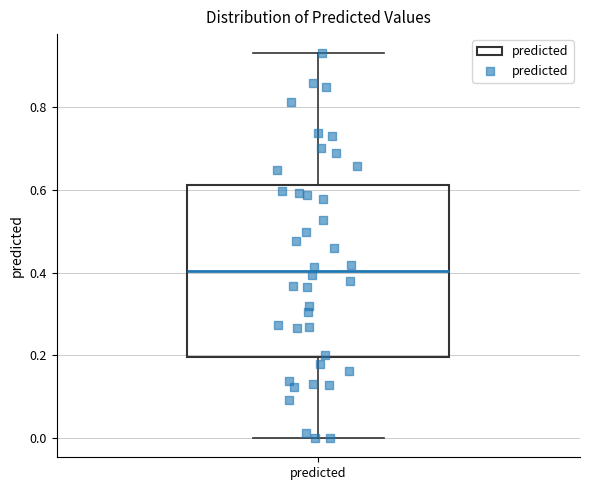

Transcribe this box plot: give where the median line is, the range the box spans, and where the two whiskers end, as read against the y-axis. The values are not printed on the chart, so give them approximately, as read against the axis.

median 0.40, box 0.20 to 0.62, whiskers 0.00 to 0.94